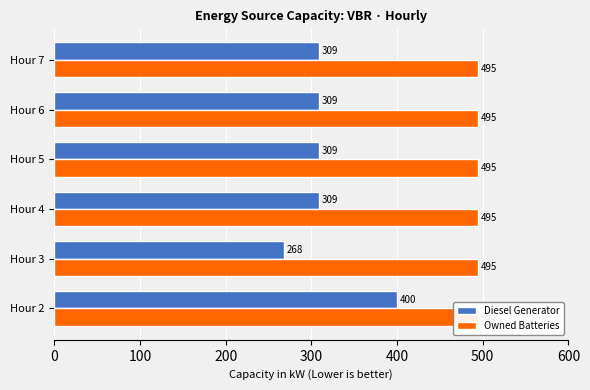

How many bars are there in each group?

2